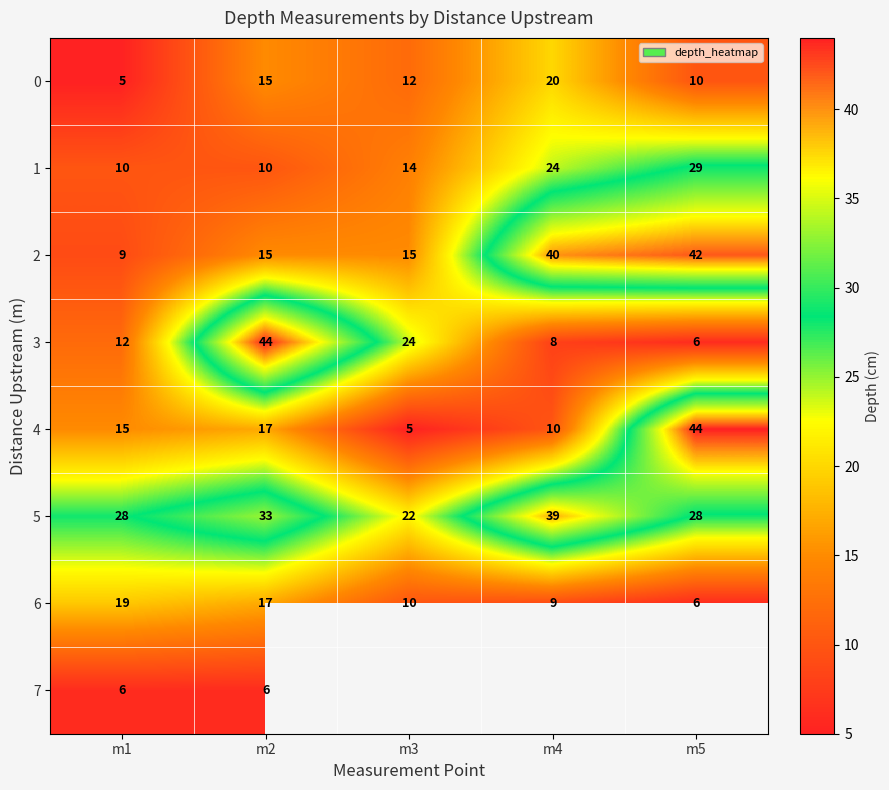

How many data points does each series have?

5